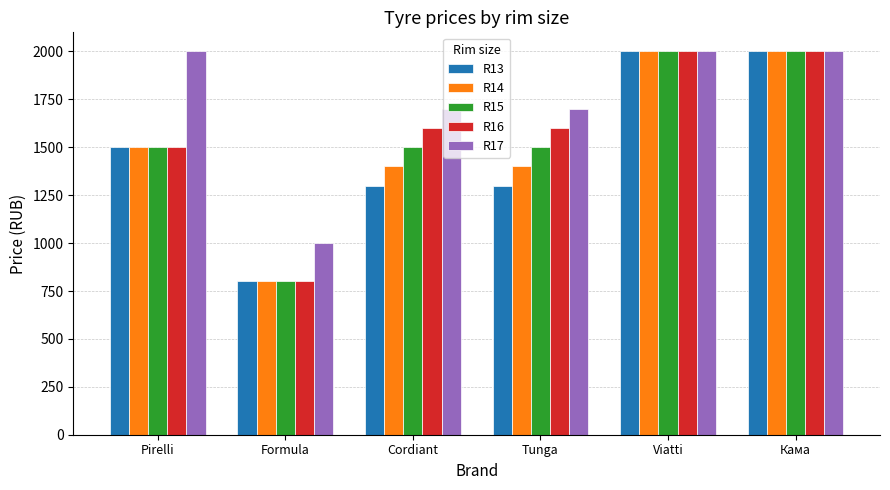

Are the bars horizontal?

No